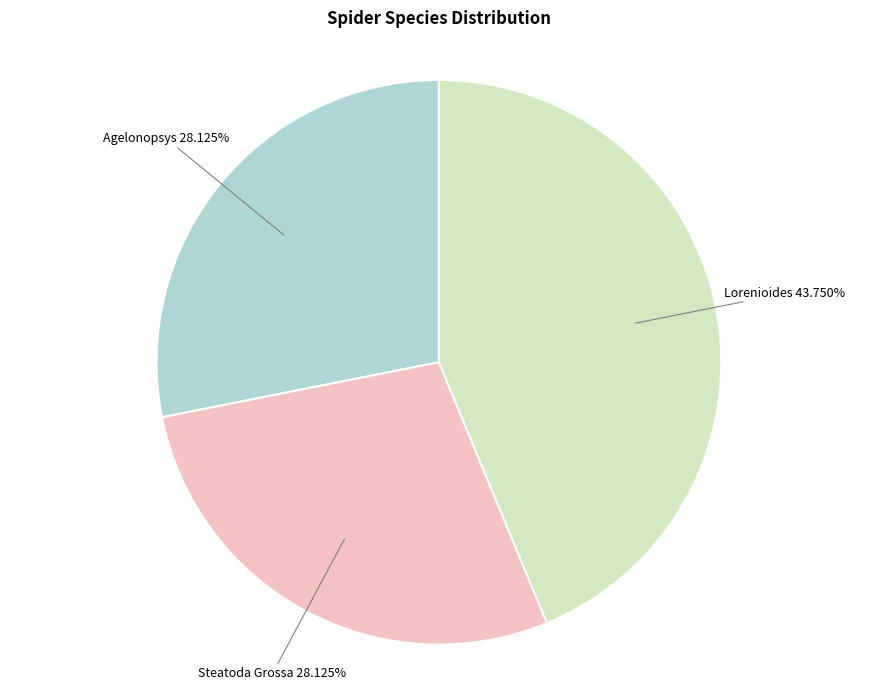

Is there a majority slice in this chart?

No